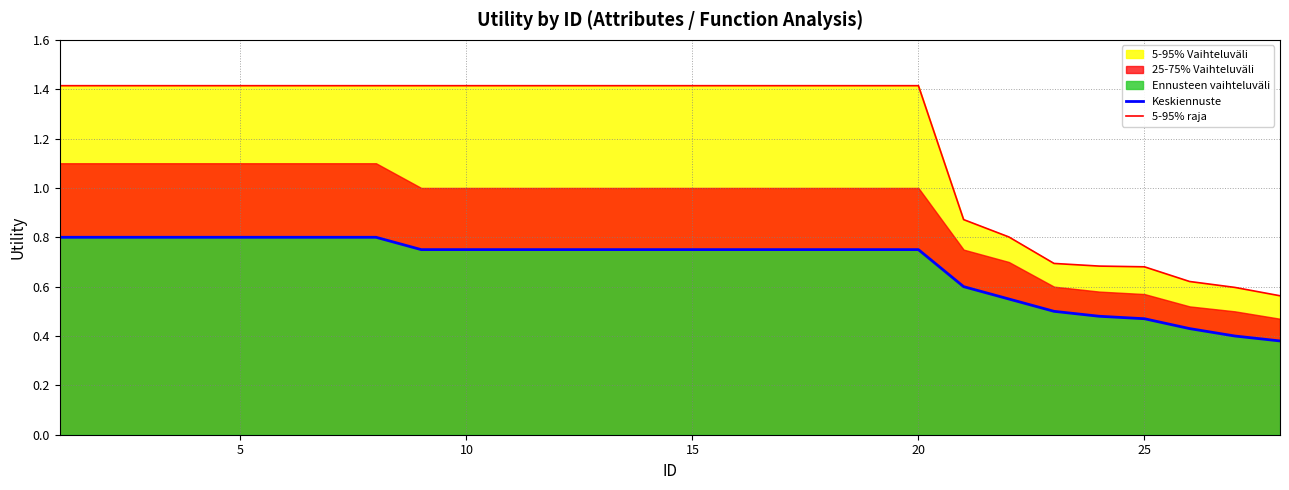

What is the value of the Keskiennuste point at the 8th from the left?

0.8